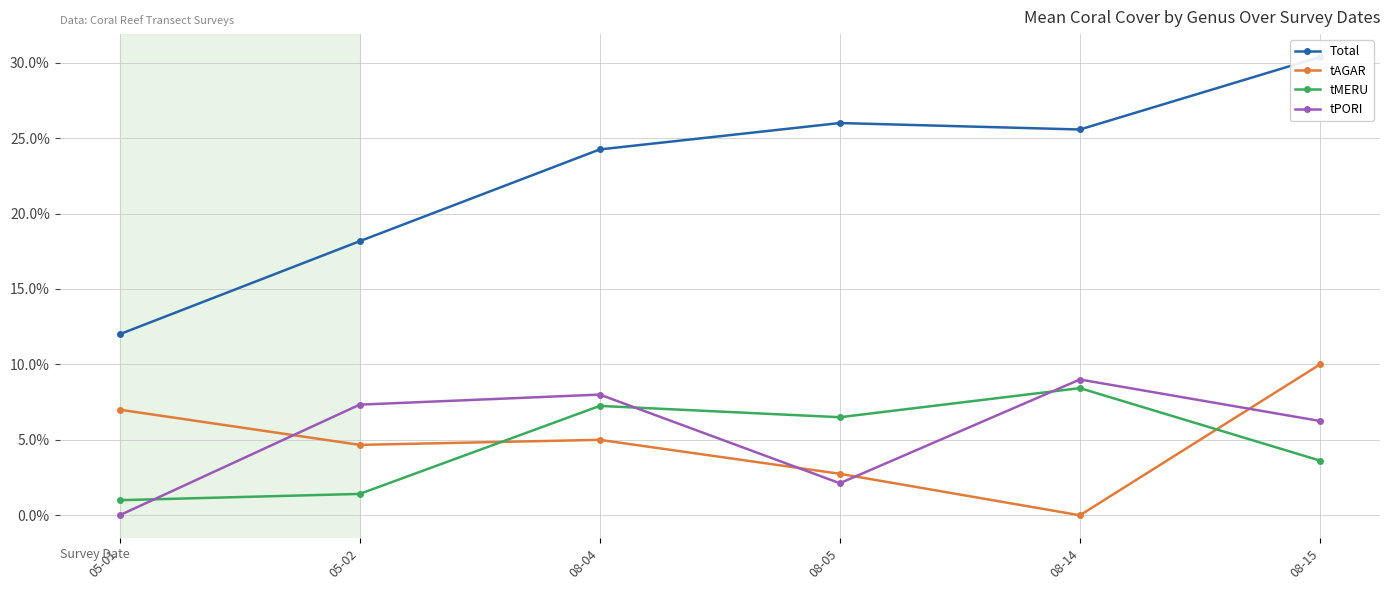

Between 05-02 and 08-05, which series saw the biggest shift?

Total